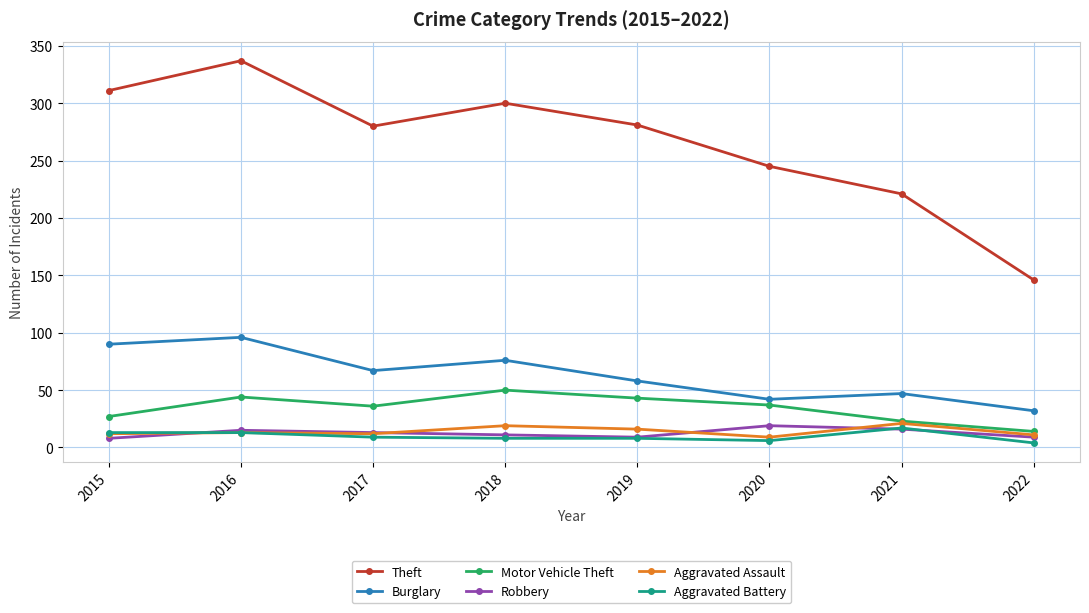

True or false: Theft and Aggravated Battery cross at least once.

False